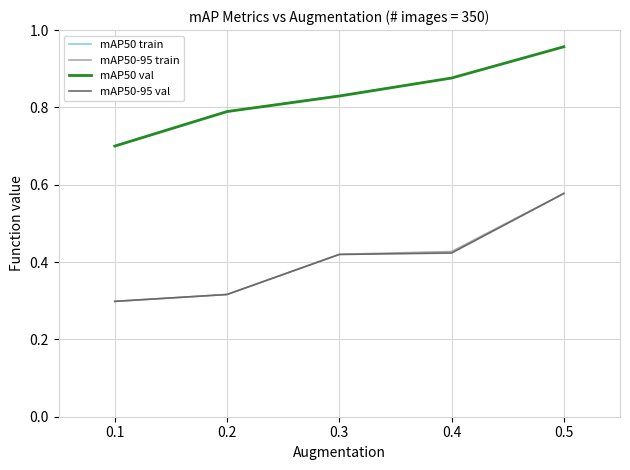

True or false: mAP50-95 val and mAP50 train cross at least once.

False